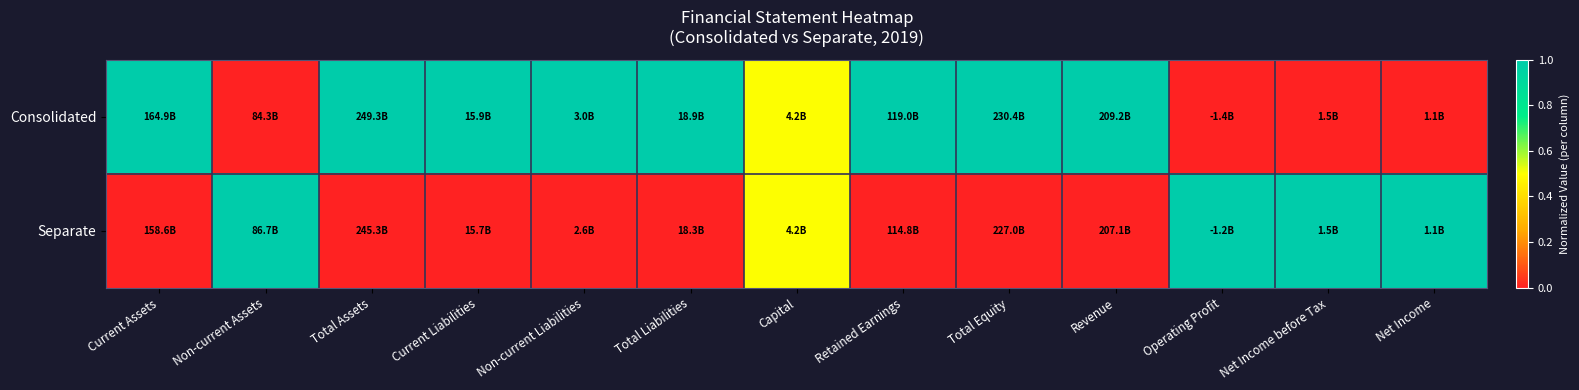

Rank the series at Current Assets from lowest to highest value.

Separate, Consolidated